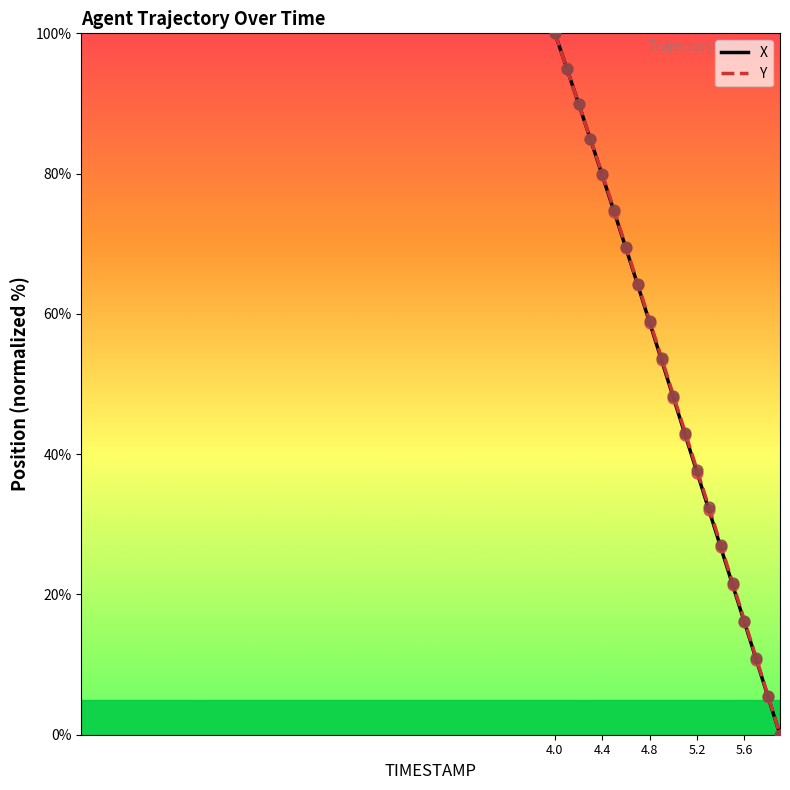

What is the maximum value shown in the chart?

100.0